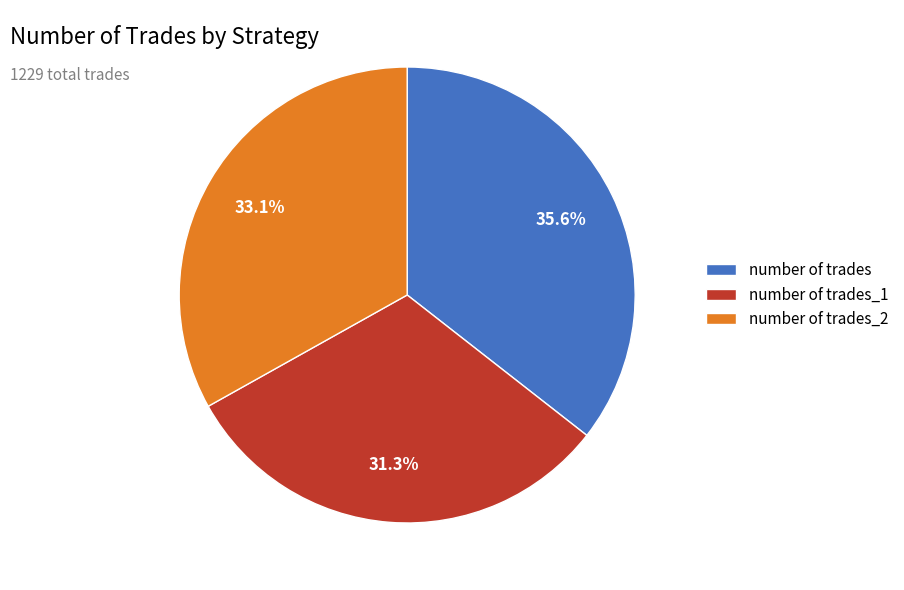

How many slices are in this pie chart?

3